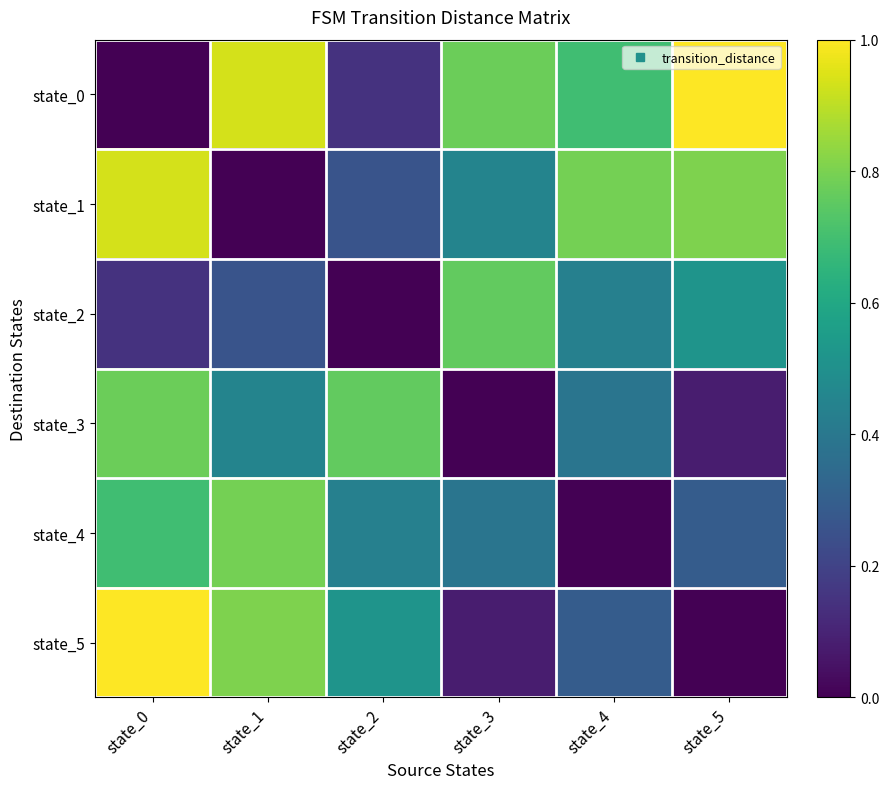

Reading right to left, transcribe all the data shown in this chart.

state_0: state_5=1.0	state_4=0.7	state_3=0.8	state_2=0.1	state_1=0.9	state_0=0.0
state_1: state_5=0.8	state_4=0.8	state_3=0.5	state_2=0.3	state_1=0.0	state_0=0.9
state_2: state_5=0.5	state_4=0.4	state_3=0.8	state_2=0.0	state_1=0.3	state_0=0.1
state_3: state_5=0.1	state_4=0.4	state_3=0.0	state_2=0.8	state_1=0.5	state_0=0.8
state_4: state_5=0.3	state_4=0.0	state_3=0.4	state_2=0.4	state_1=0.8	state_0=0.7
state_5: state_5=0.0	state_4=0.3	state_3=0.1	state_2=0.5	state_1=0.8	state_0=1.0